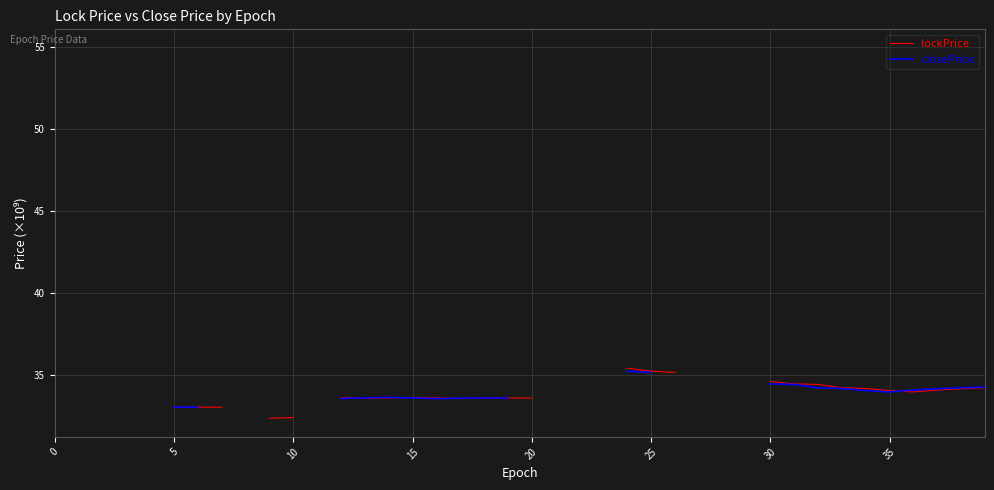

List the series in order of their peak value, highest first.

lockPrice, closePrice